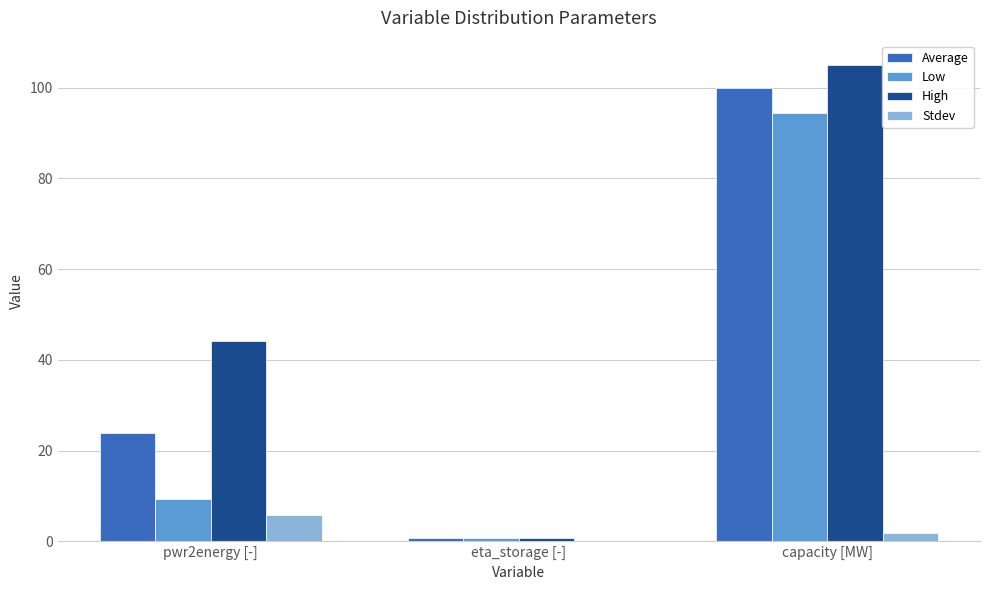

Which series has the largest total across all categories?

High